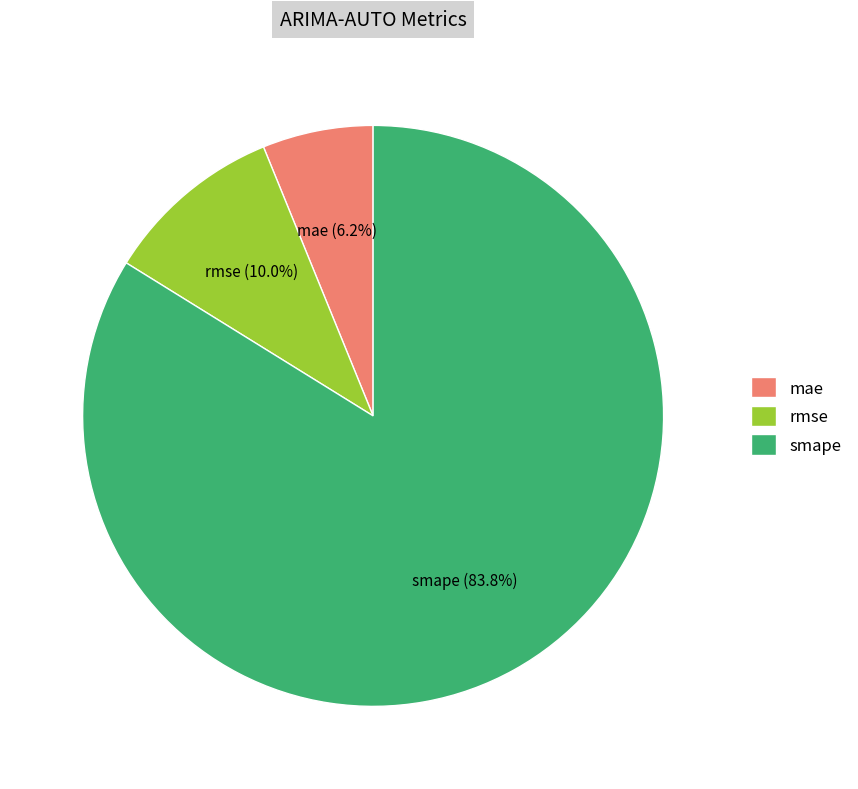

Between mae and smape, which is larger?

smape